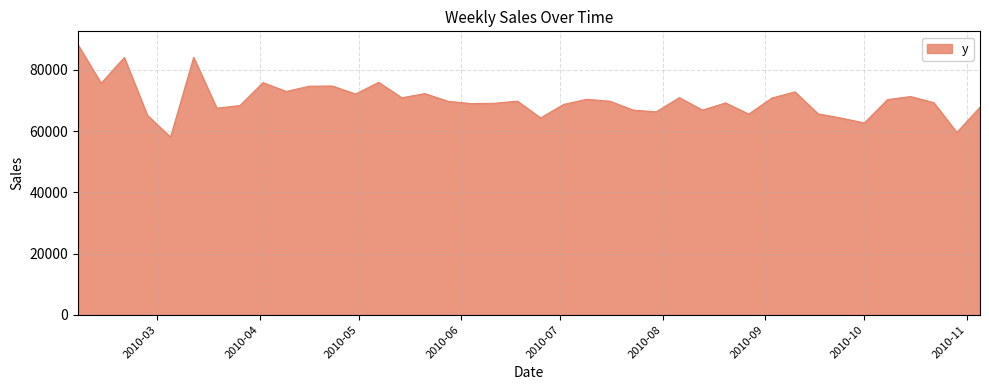

What is the minimum value shown in the chart?

58018.4